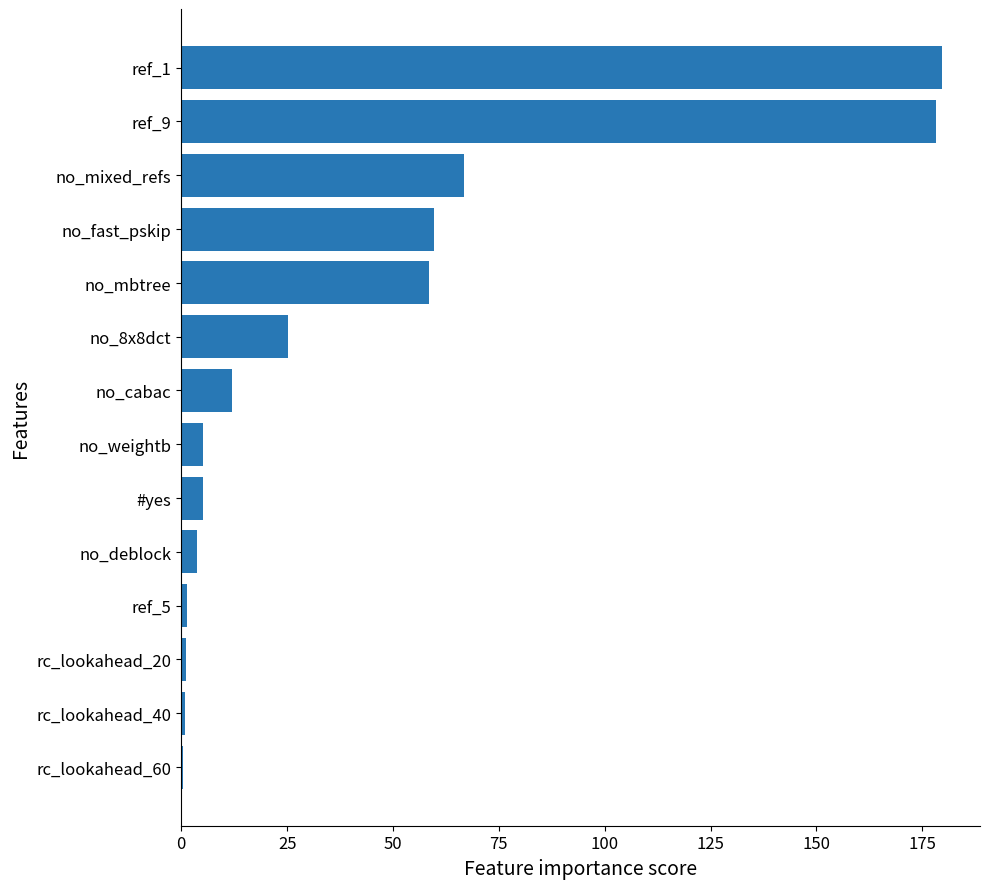

What is the sum of all values?

597.8